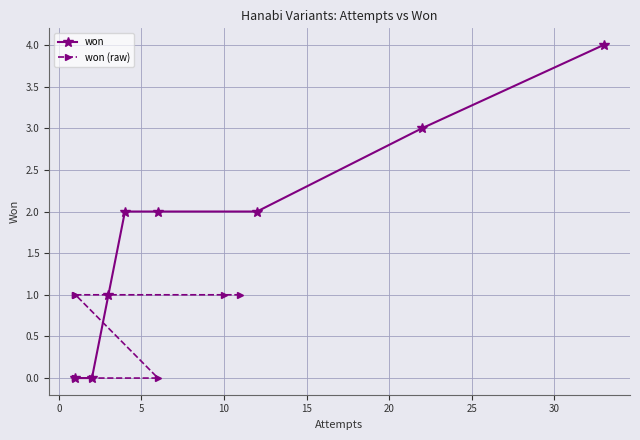

Reading left to right, list all the values displayed in this chart.

won: 0	0	1	2	2	2	3	4
won (raw): 1	1	1	1	0	0	0	0